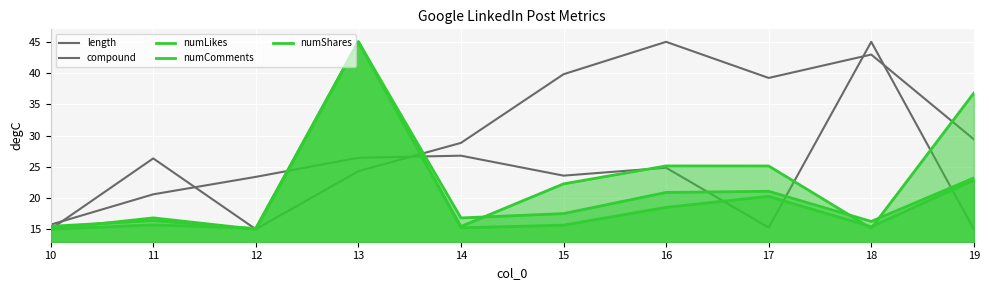

What are all the series names shown in the legend?

length, compound, numLikes, numComments, numShares